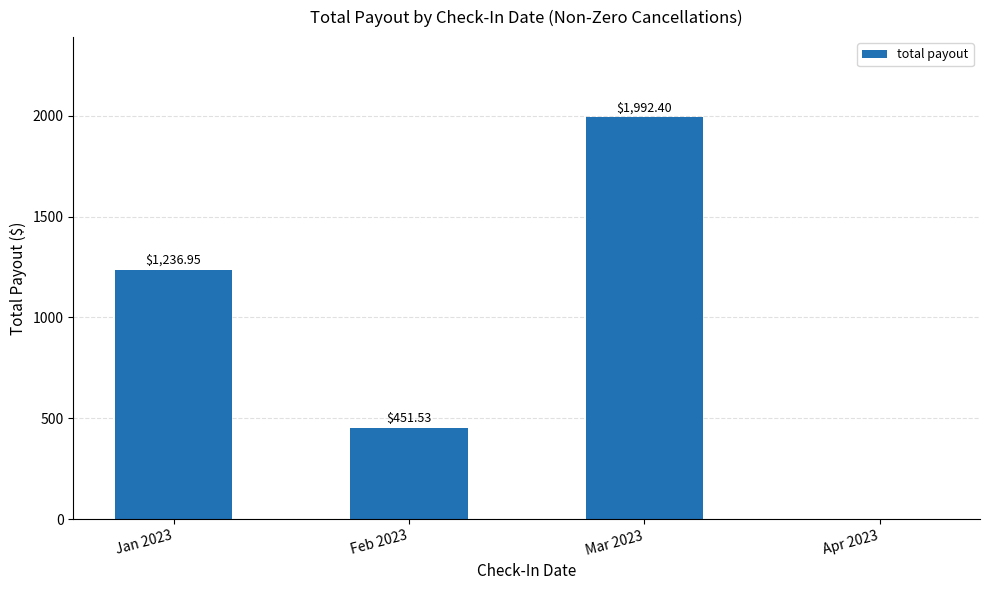

What is the average value?

920.2